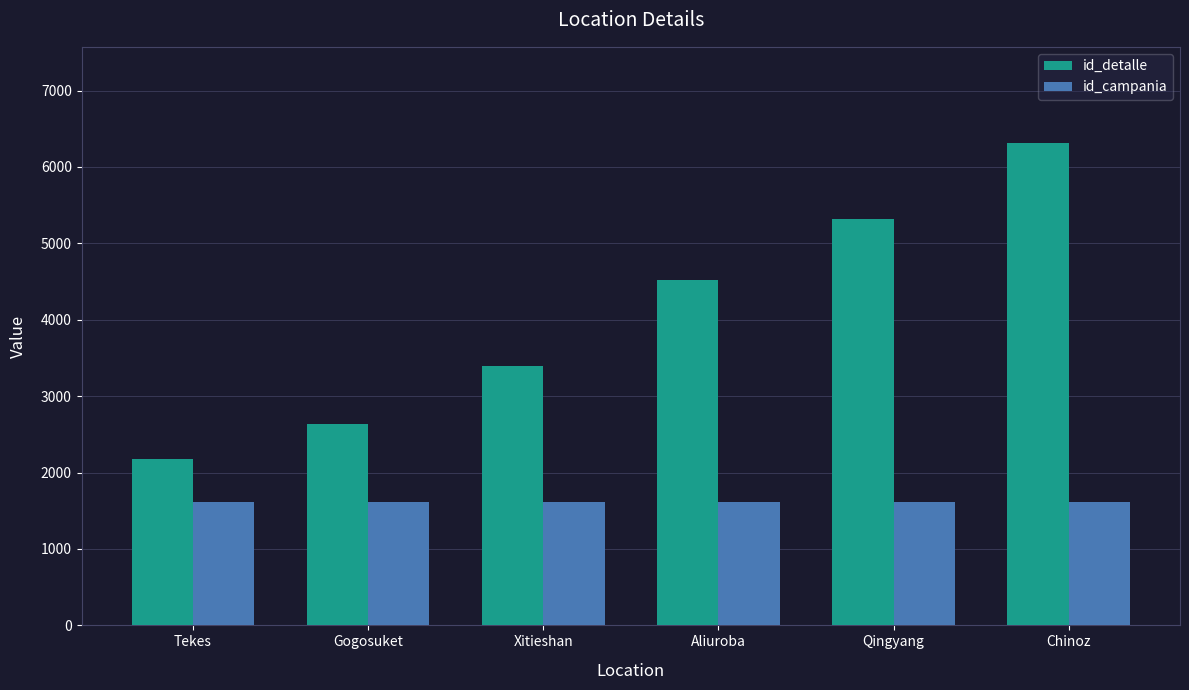

Is it true that id_campania equals 2732 at Gogosuket?

False